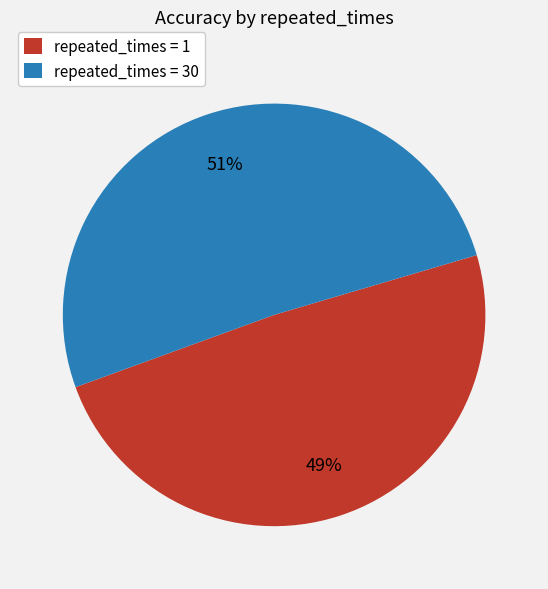

What is the largest slice in the pie chart?

repeated_times = 30